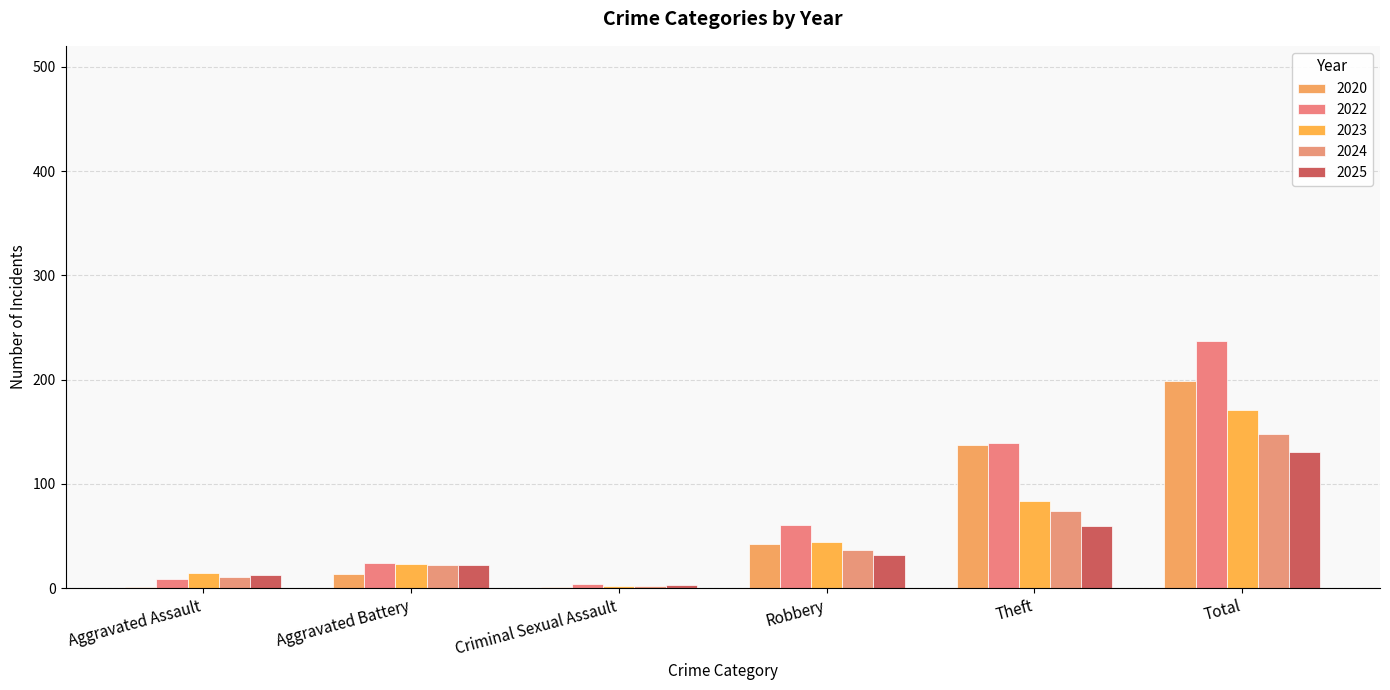

Which series has the largest total across all categories?

2022